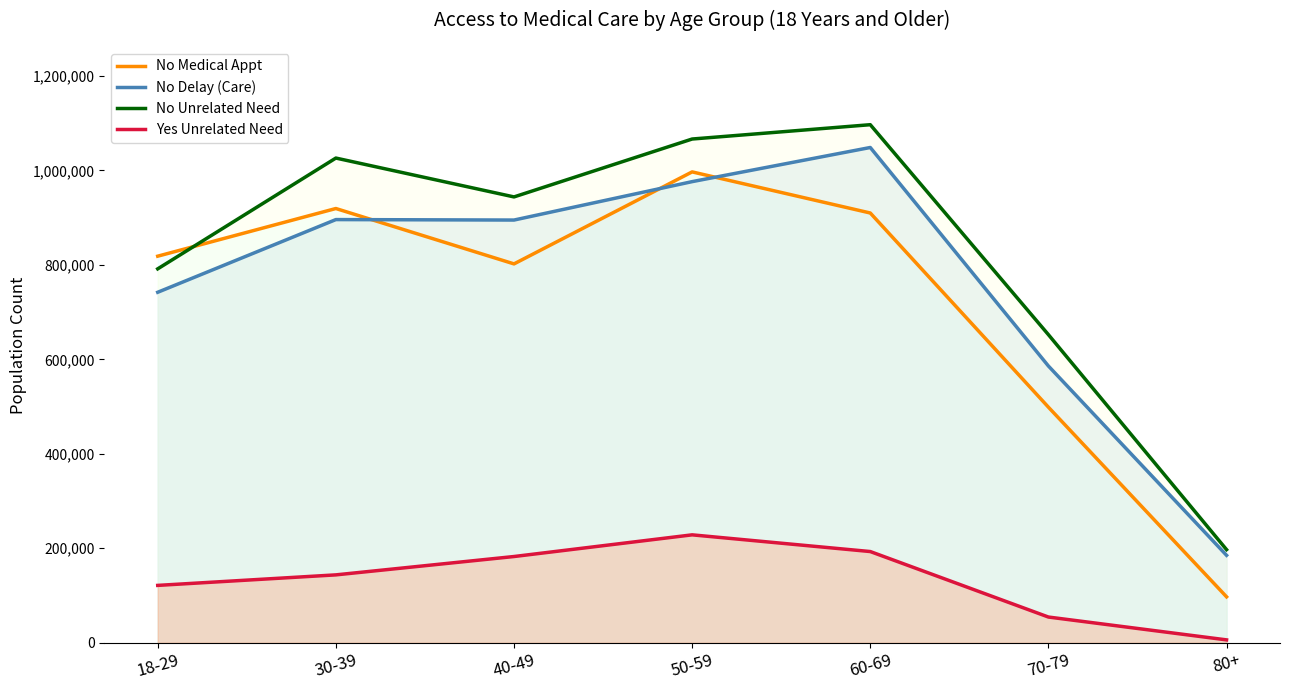

Where is the first local minimum for No Unrelated Need?

40-49